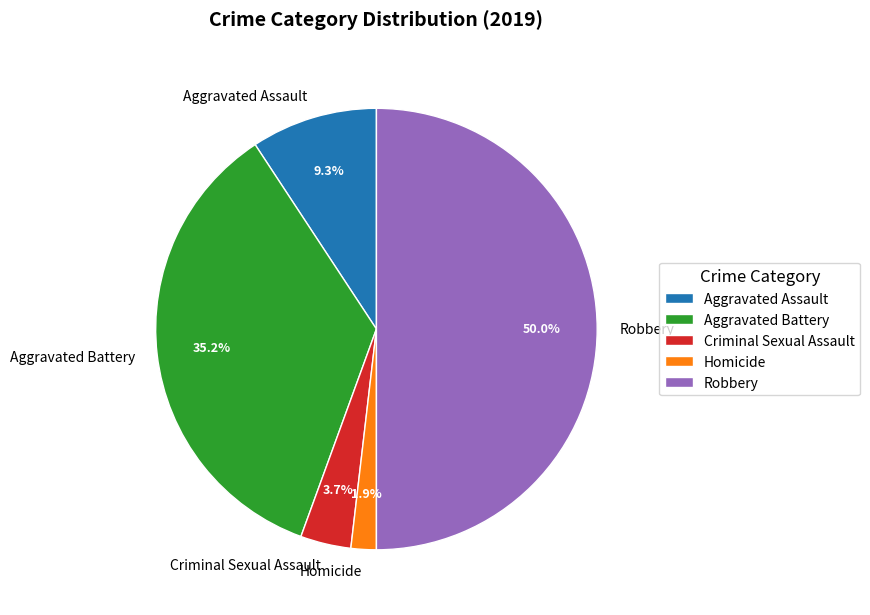

Is it true that Aggravated Assault is 1% of the pie?

False